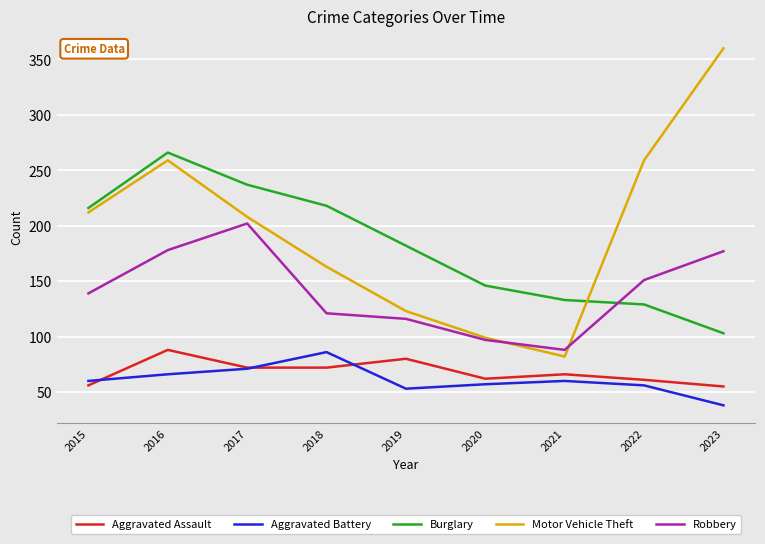

The value of Aggravated Battery at 2023 is 65. True or false?

False